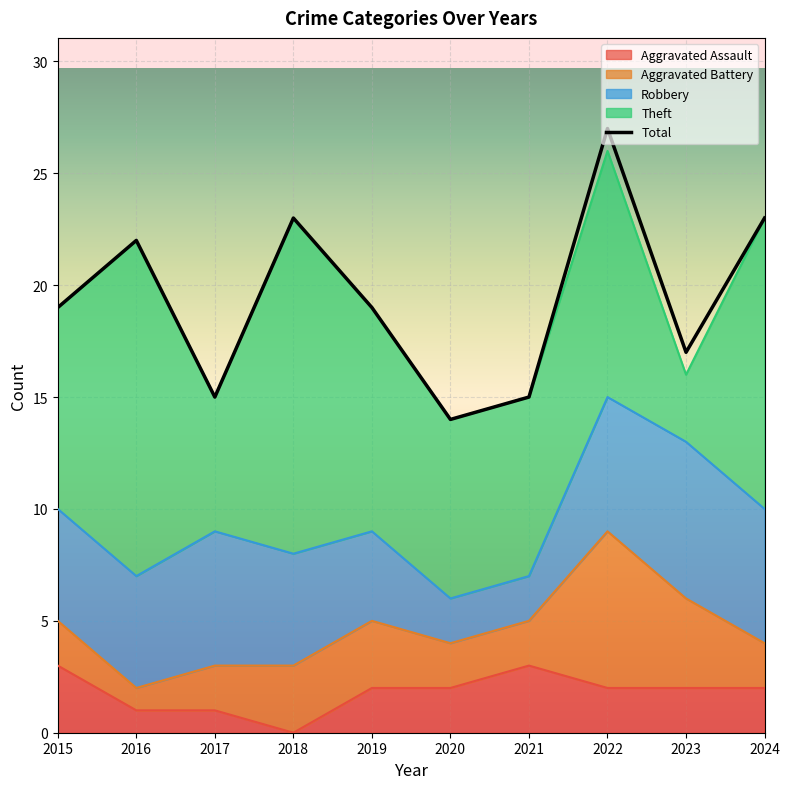

True or false: Aggravated Battery and Aggravated Assault intersect in this chart.

True